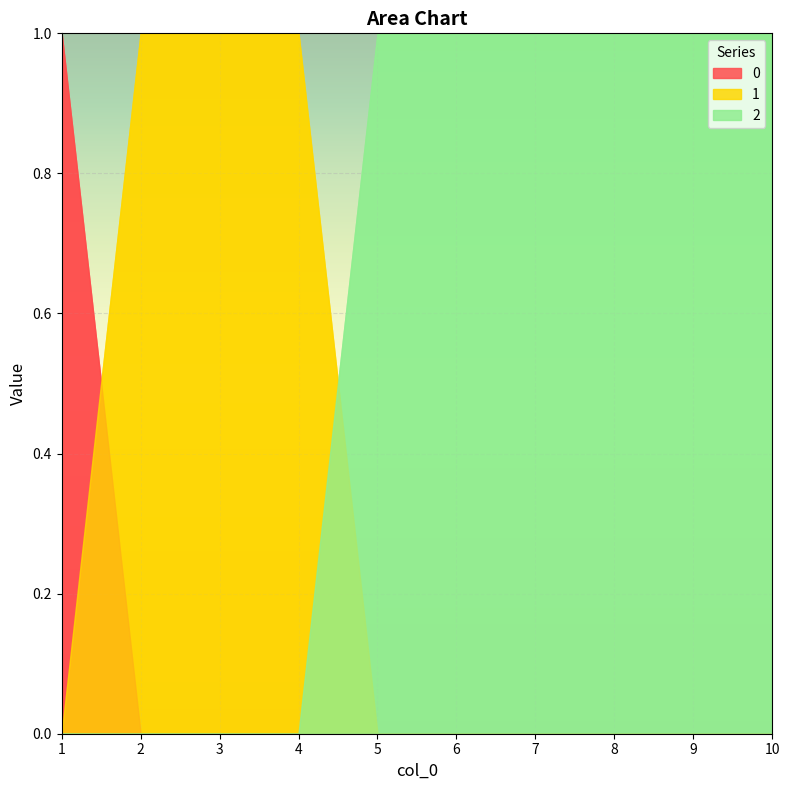

Is it true that 1 equals 0 at 8?

True